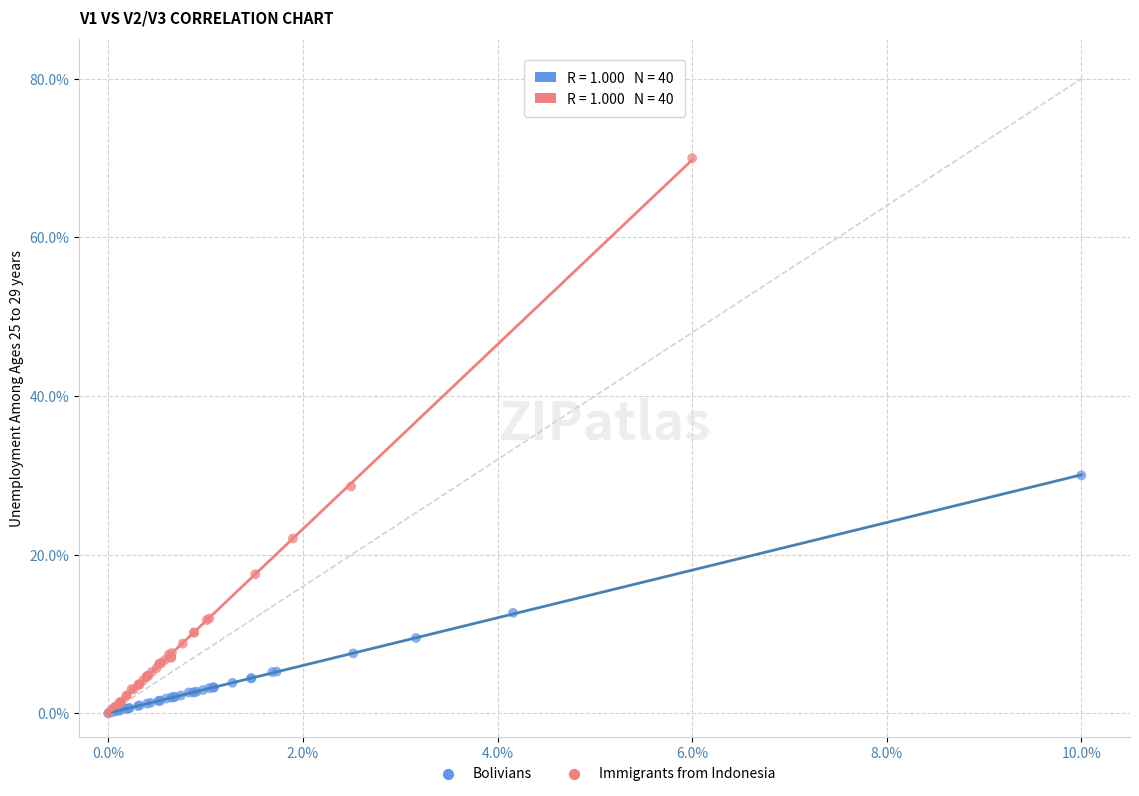

Which series contains the highest Y value?

Immigrants from Indonesia